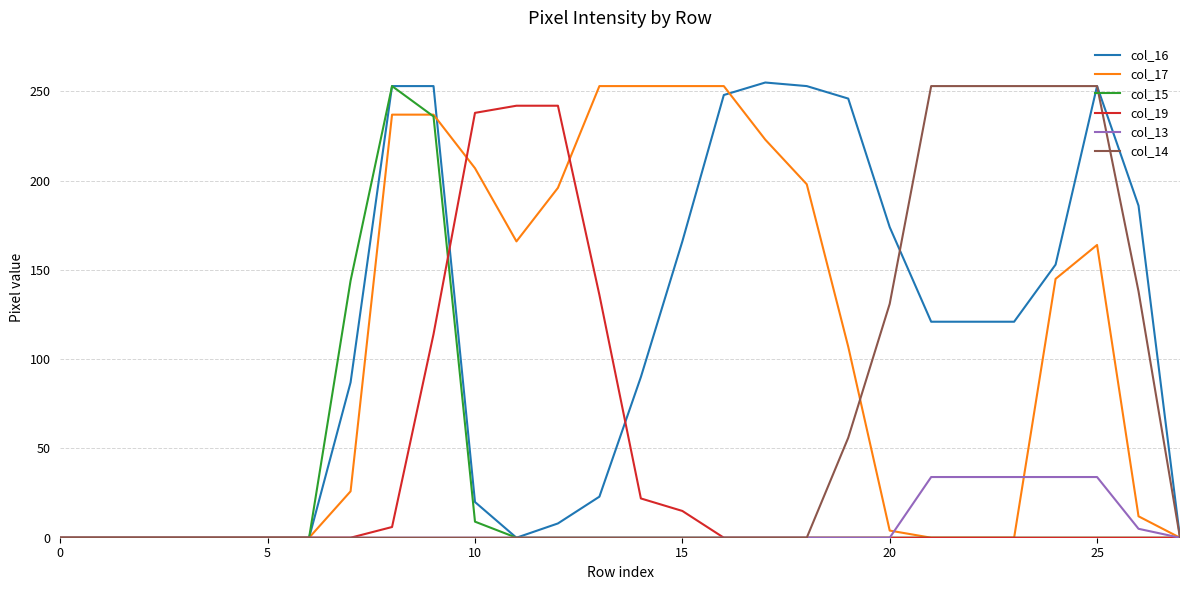

What is the sum of all col_13 values?

175